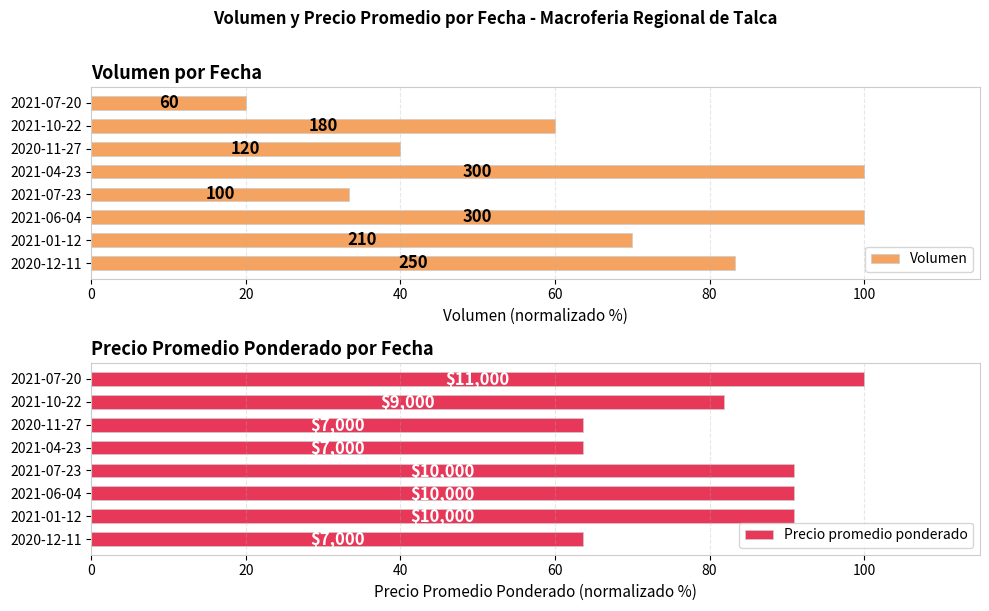

Does the chart contain any negative values?

No